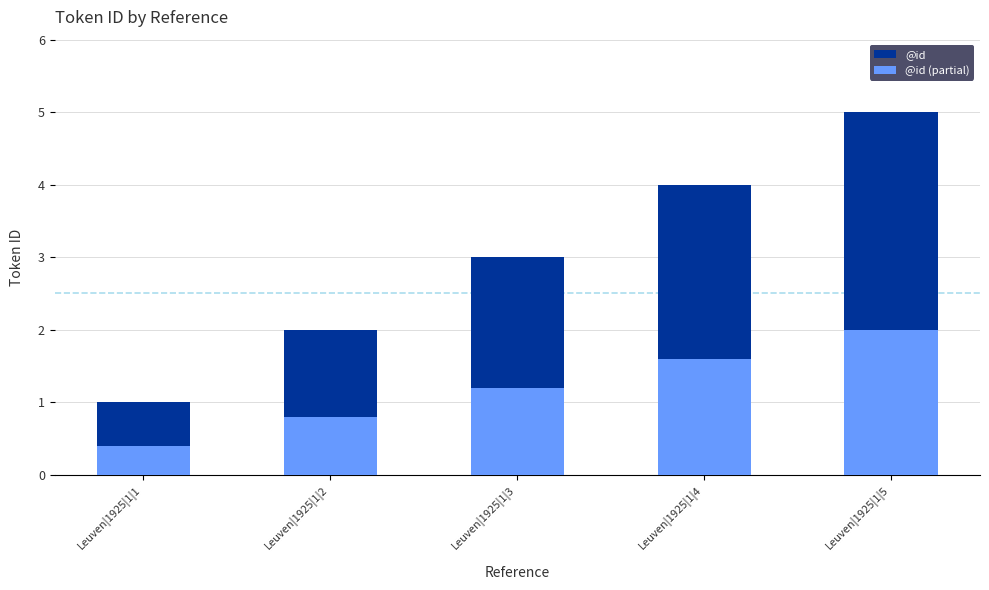

Which series has the widest spread of values?

@id